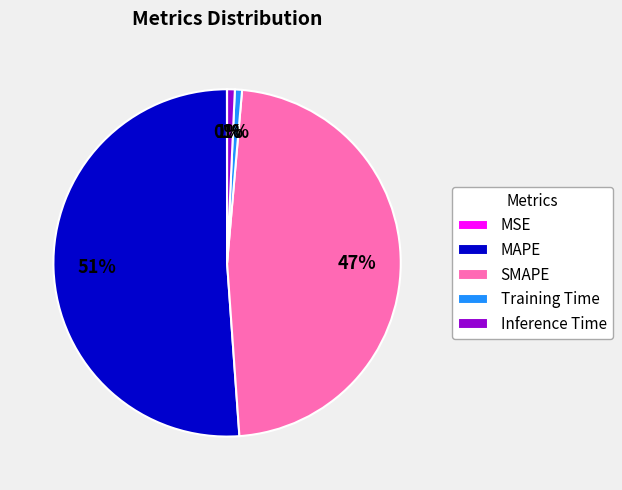

What is the ratio of the value at SMAPE to the value at MAPE?

0.9